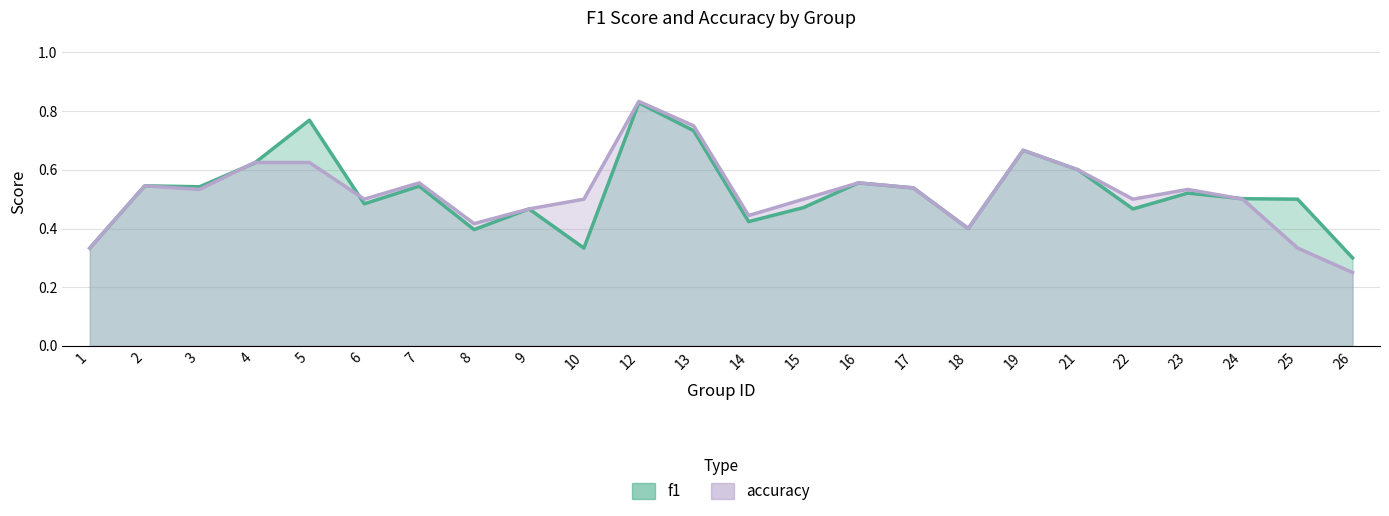

What are all the series names shown in the legend?

f1, accuracy